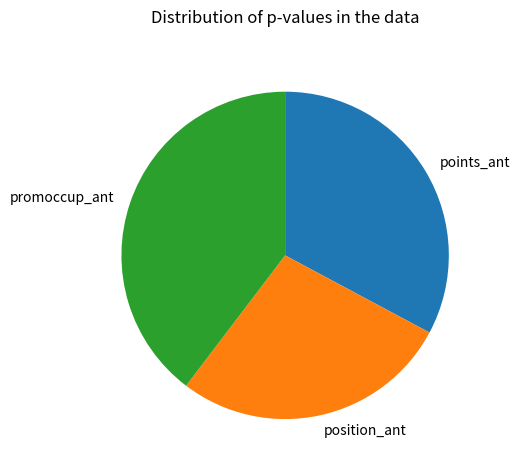

What is the smallest slice in the pie chart?

position_ant